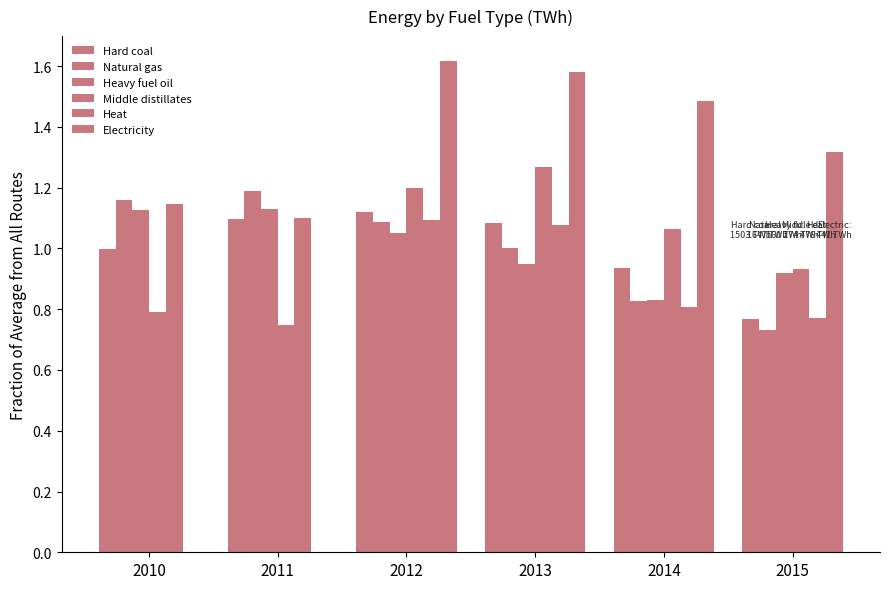

How many data points in Electricity are above 1?

4